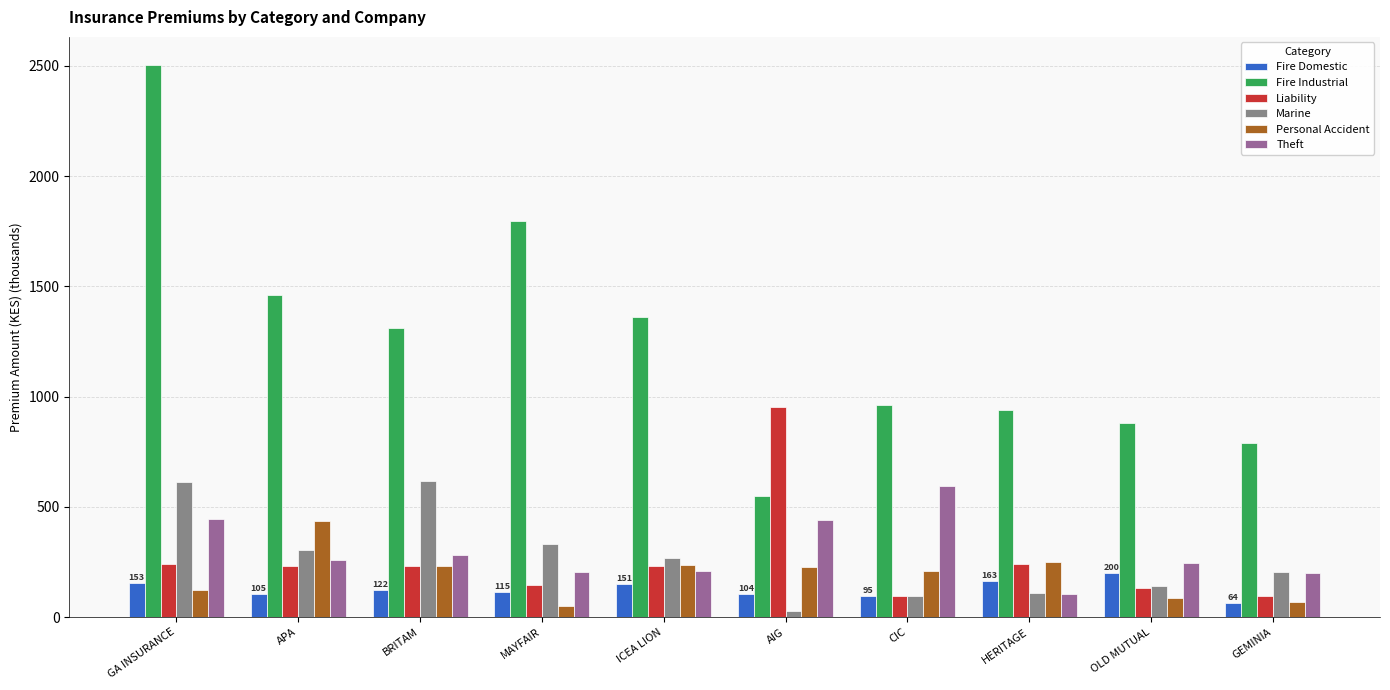

What is the spread (max minus min) of values at HERITAGE?

837.0